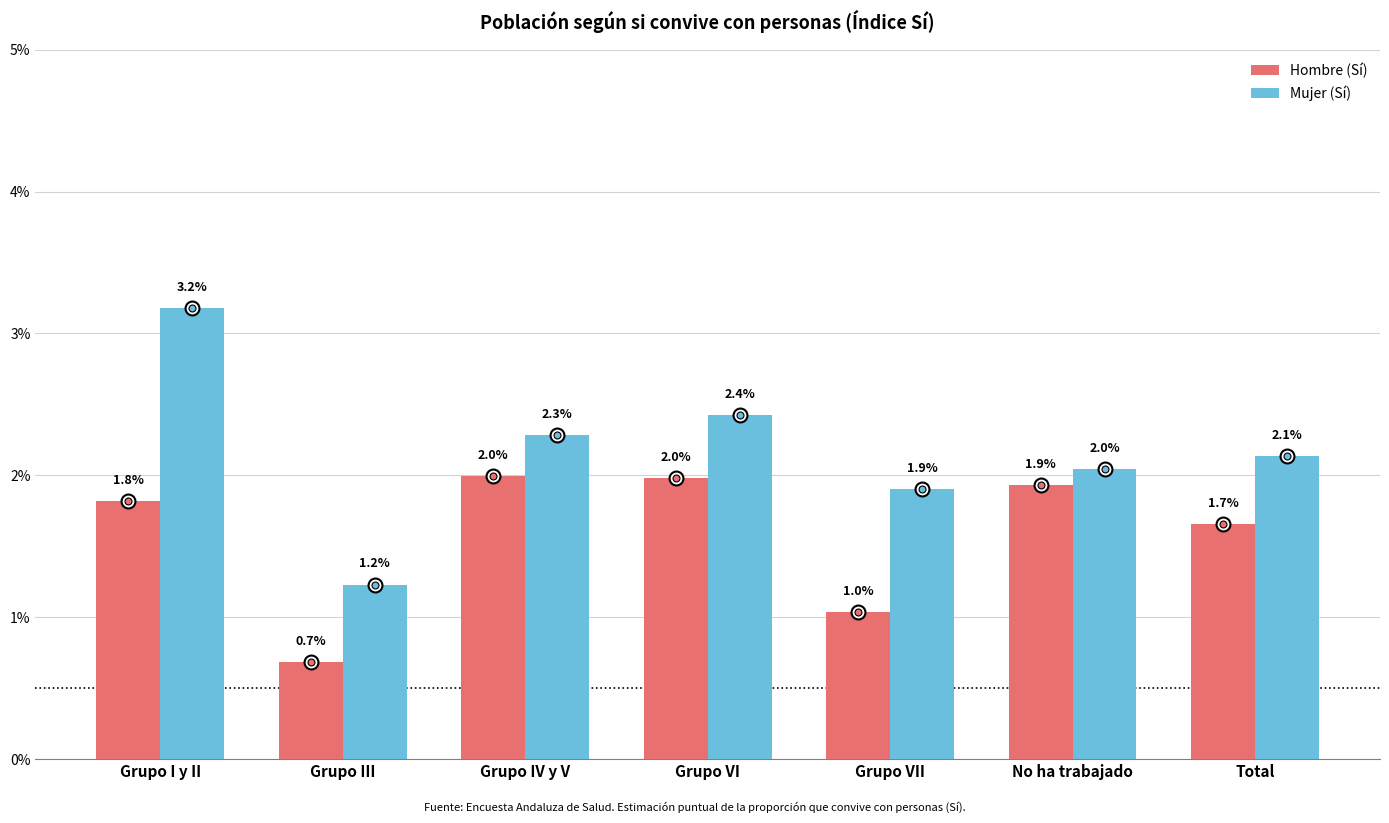

Between Grupo I y II and Total, which series saw the biggest shift?

Mujer (Sí)